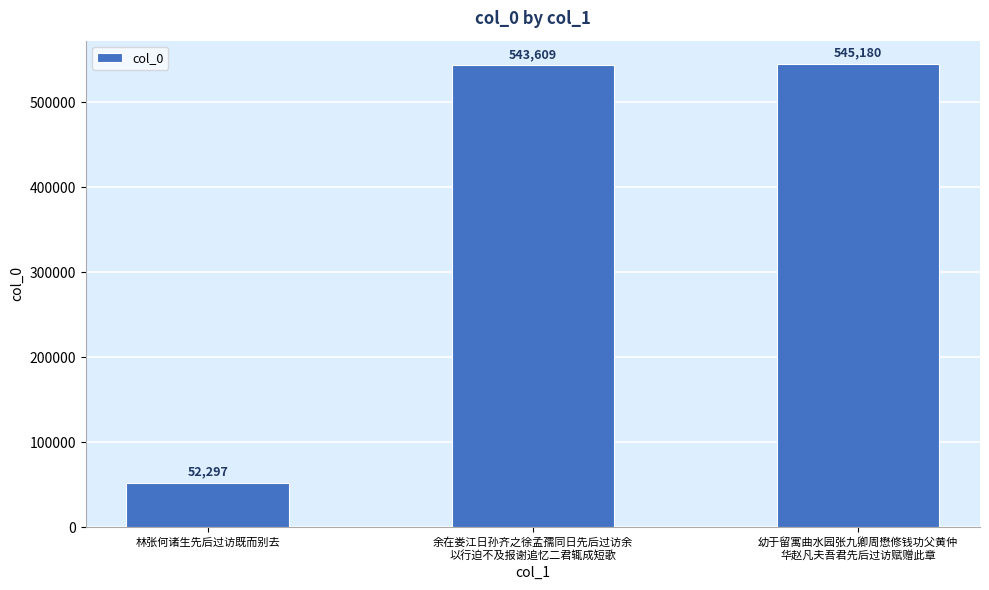

The chart shows a value of 14273 at 林张何诸生先后过访既而别去. True or false?

False